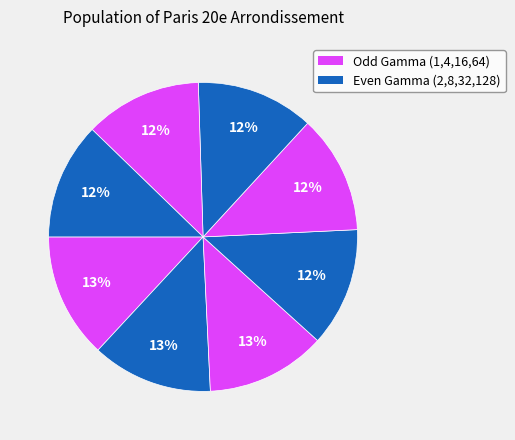

How many slices are in this pie chart?

8